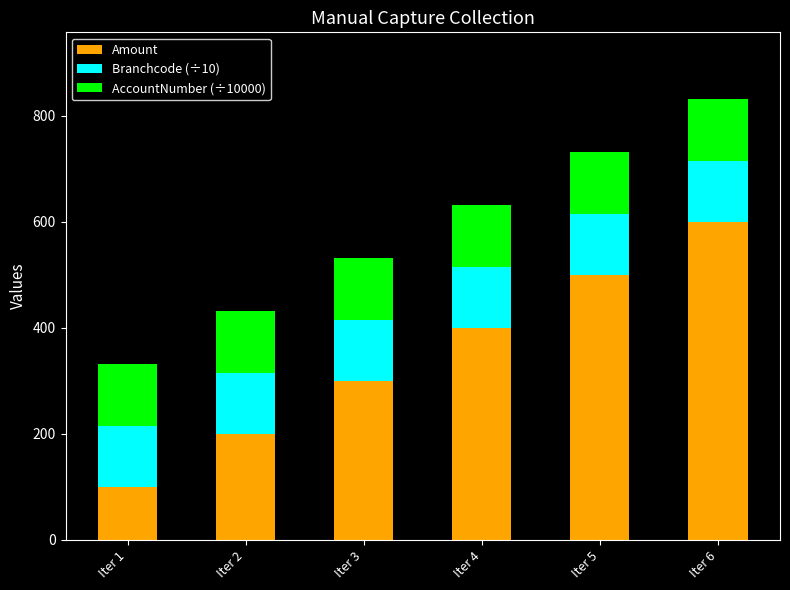

Which category has the lowest value in the Amount series?

Iter 1